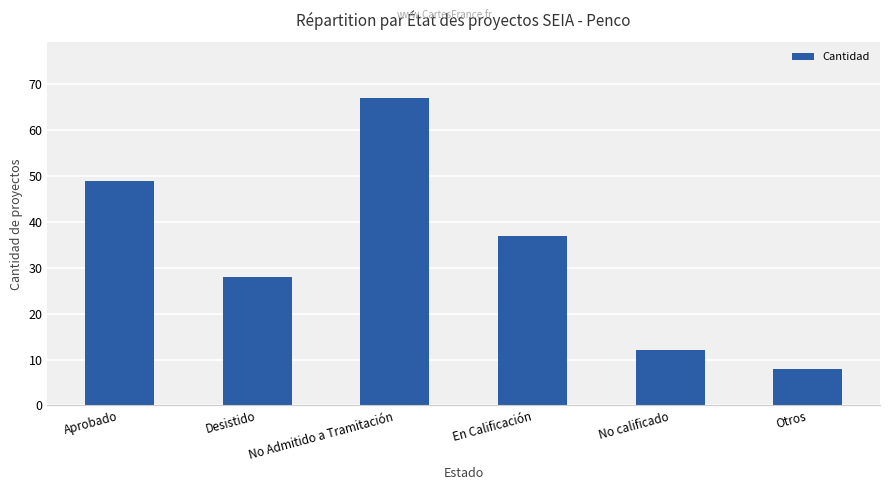

Reading left to right, transcribe all the data shown in this chart.

49	28	67	37	12	8